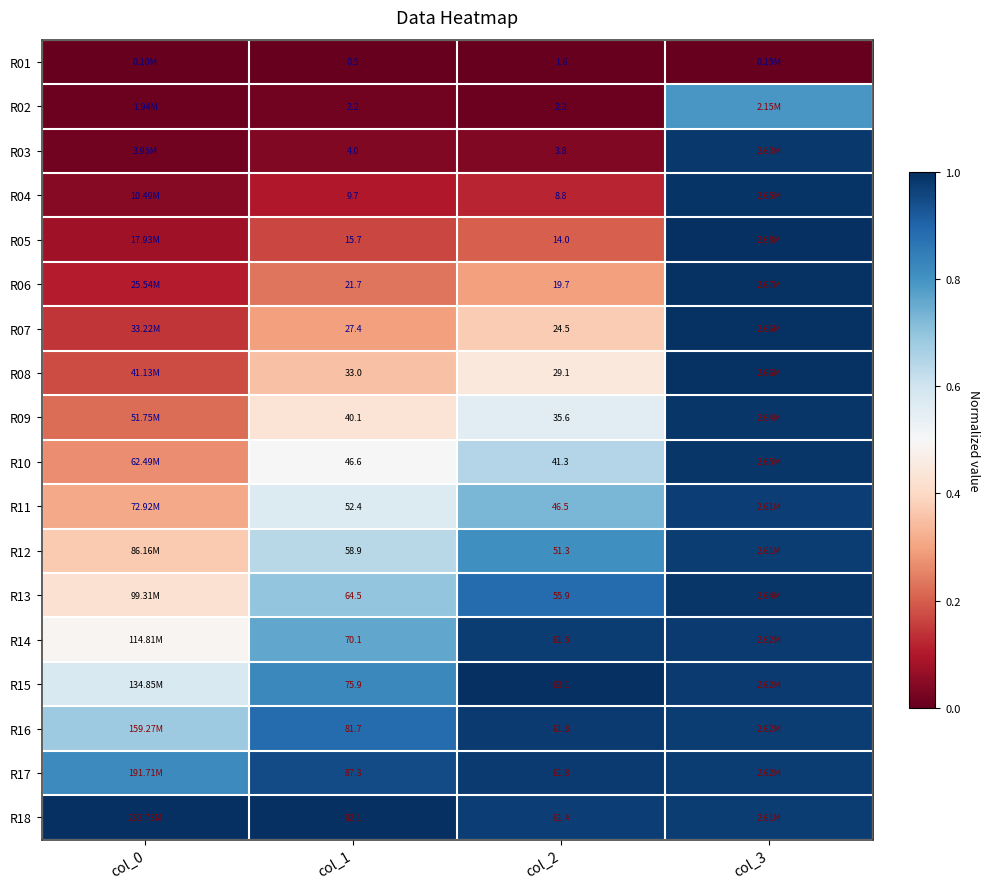

True or false: R06 has a value of 0.2 at col_2.

False